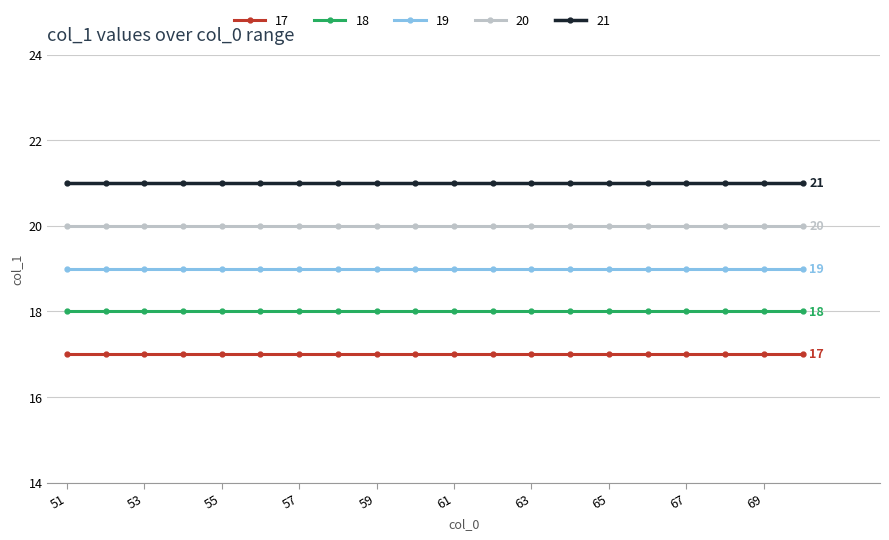

Rank the series by their maximum value, from lowest to highest.

17, 18, 19, 20, 21